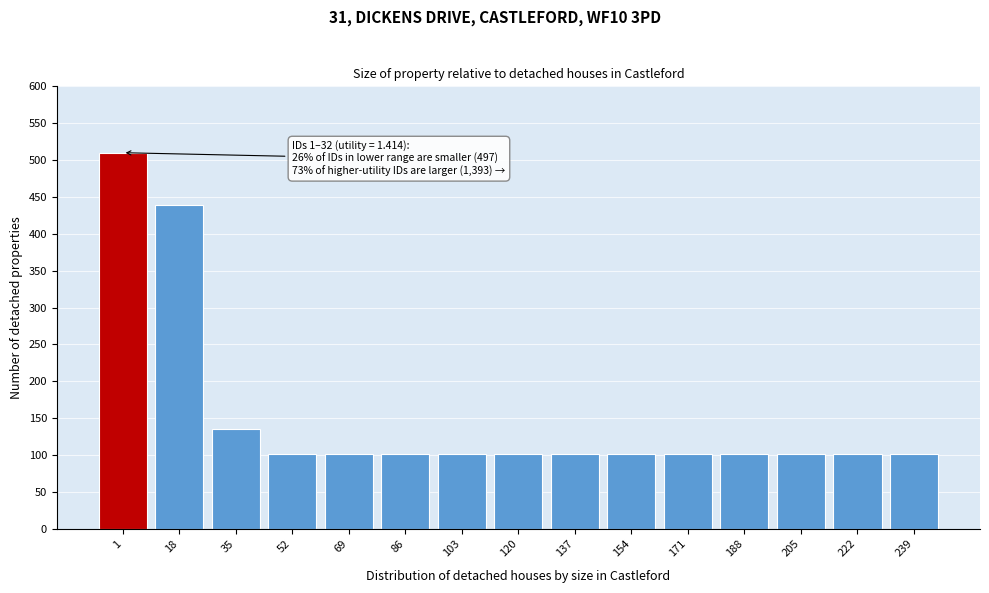

Reading left to right, extract all data points from this chart.

1=510	18=439	35=135	52=102	69=102	86=102	103=102	120=102	137=102	154=102	171=102	188=102	205=102	222=102	239=102